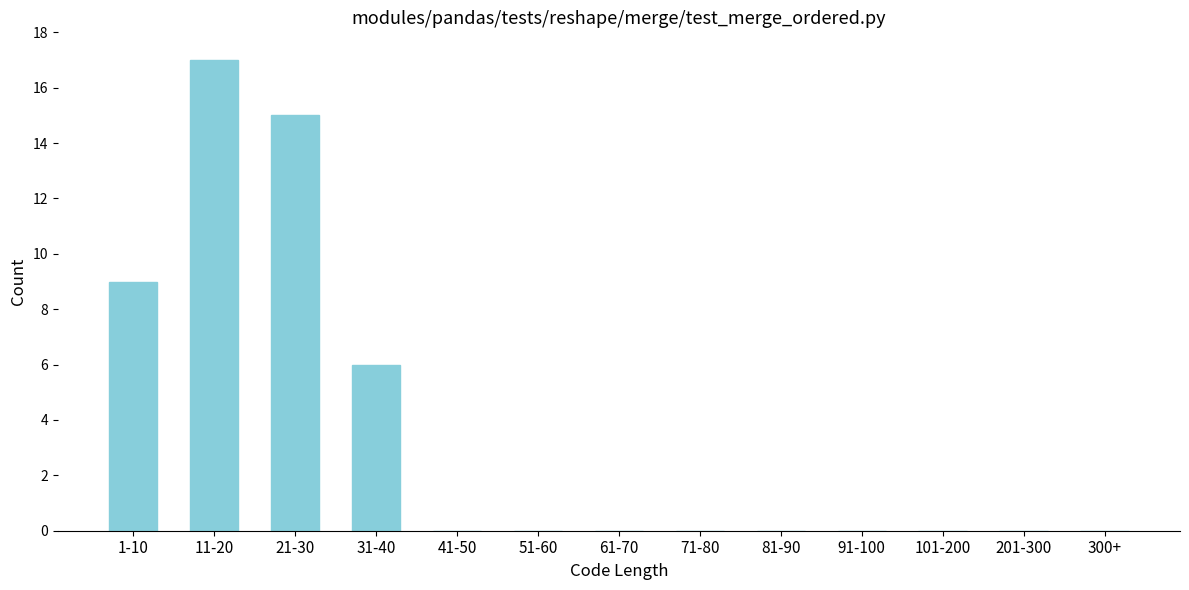

Reading left to right, extract all data points from this chart.

1-10=9	11-20=17	21-30=15	31-40=6	41-50=0	51-60=0	61-70=0	71-80=0	81-90=0	91-100=0	101-200=0	201-300=0	300+=0